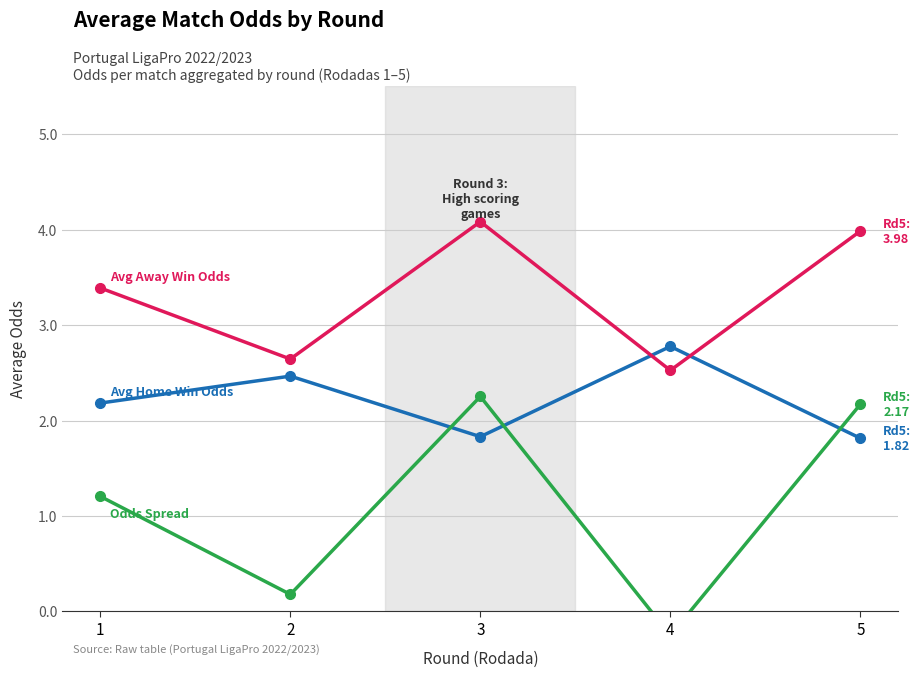

At which category does Odds Spread (Away - Home) reach its first local peak?

3